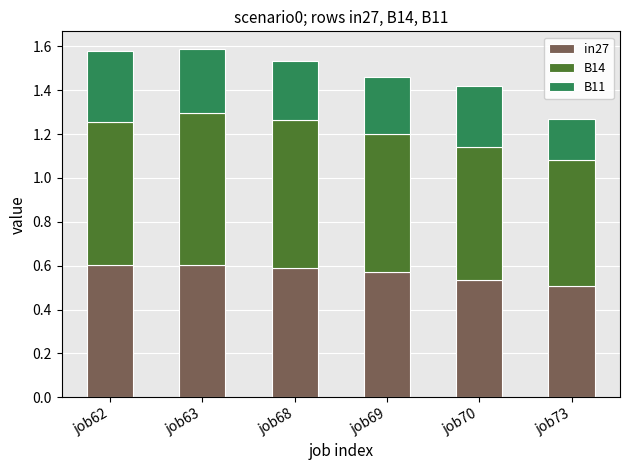

What is the total value across all series at job70?

1.4